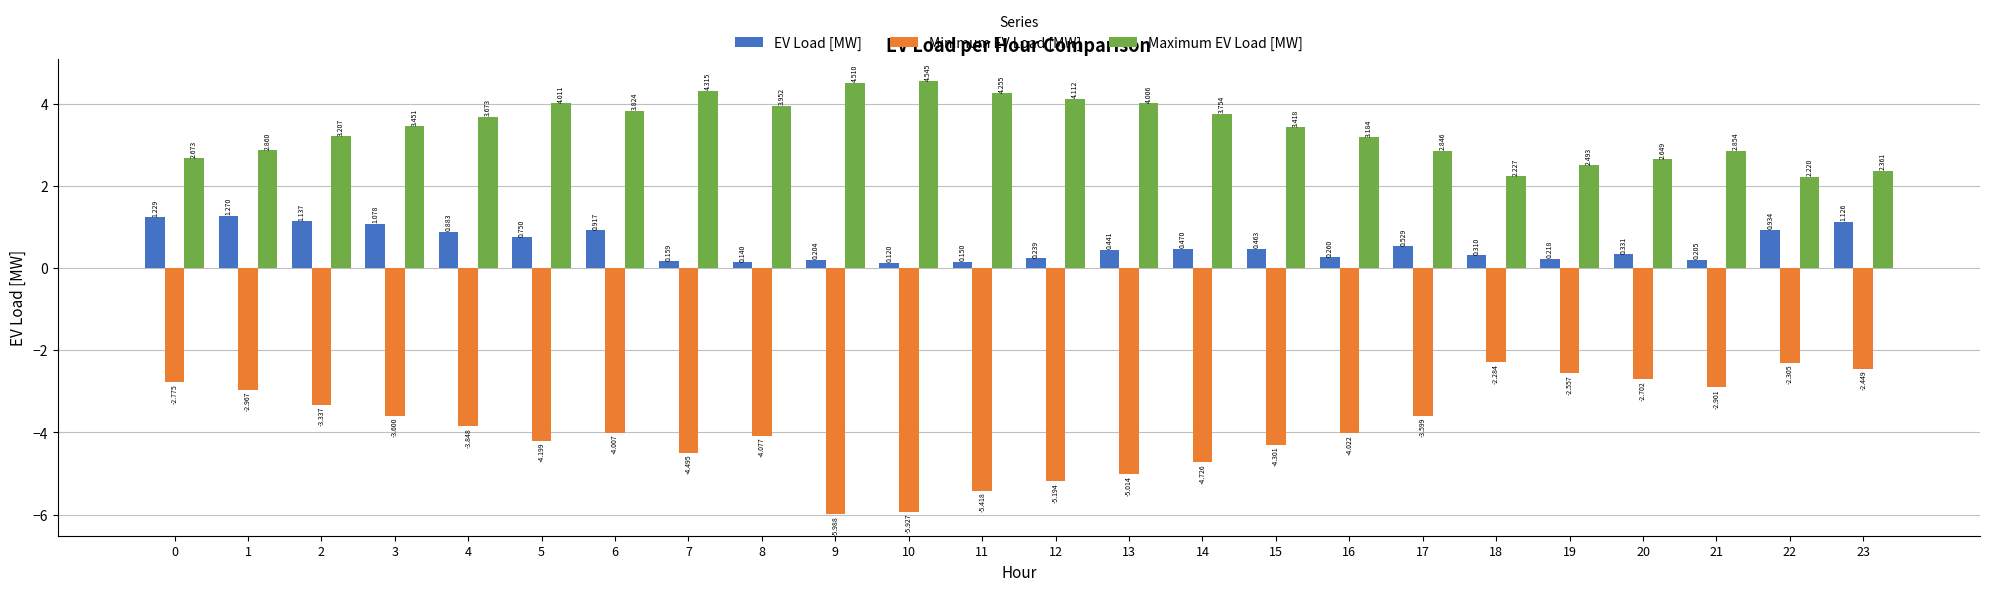

What are all the series names shown in the legend?

EV Load [MW], Minimum EV Load [MW], Maximum EV Load [MW]